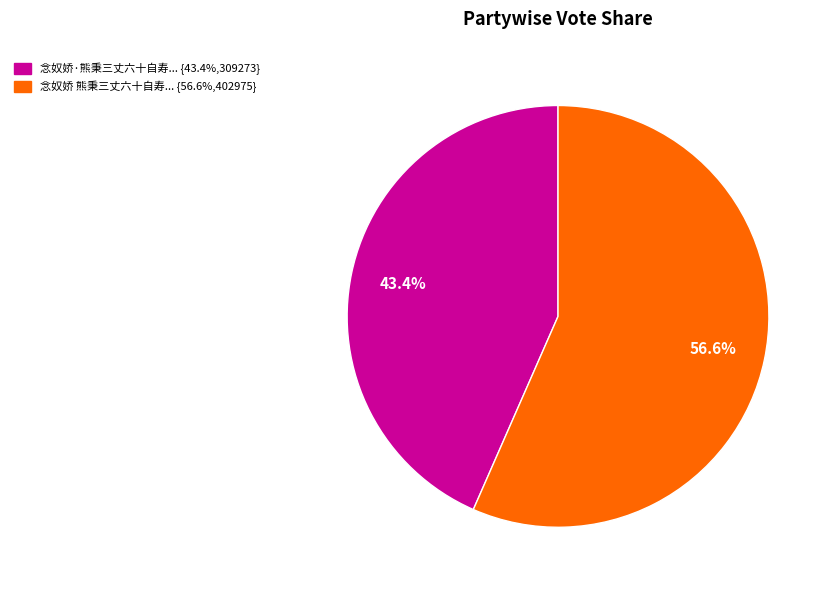

Is there any slice that represents more than half of the pie?

Yes